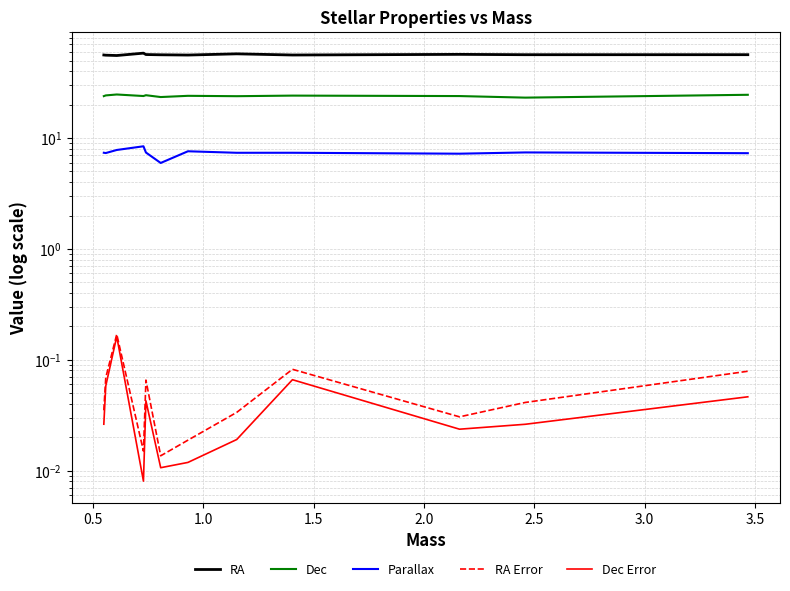

How many interior local valleys does the Parallax series have?

4